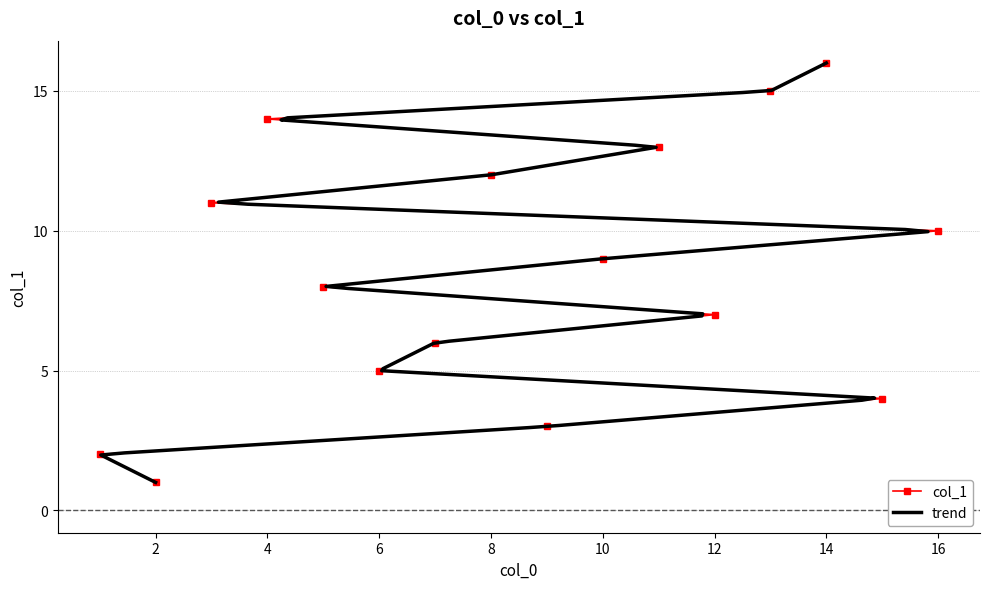

Which category has the highest value across all series?

14